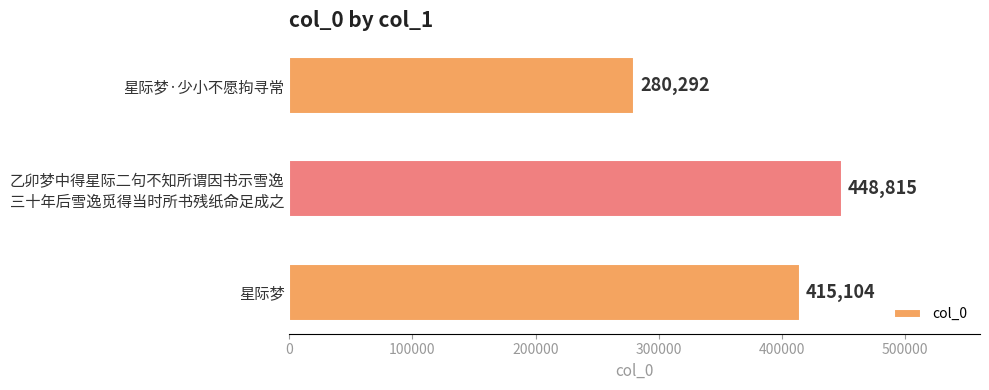

What is the minimum value shown in the chart?

280292